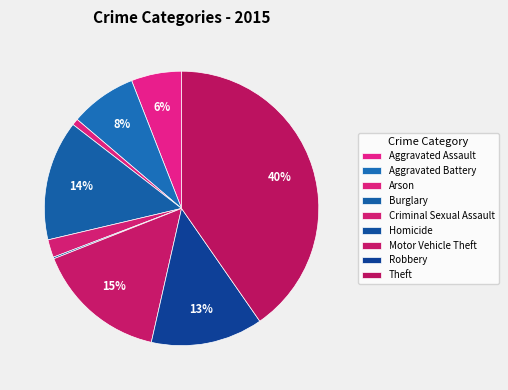

How many slices are in this pie chart?

9